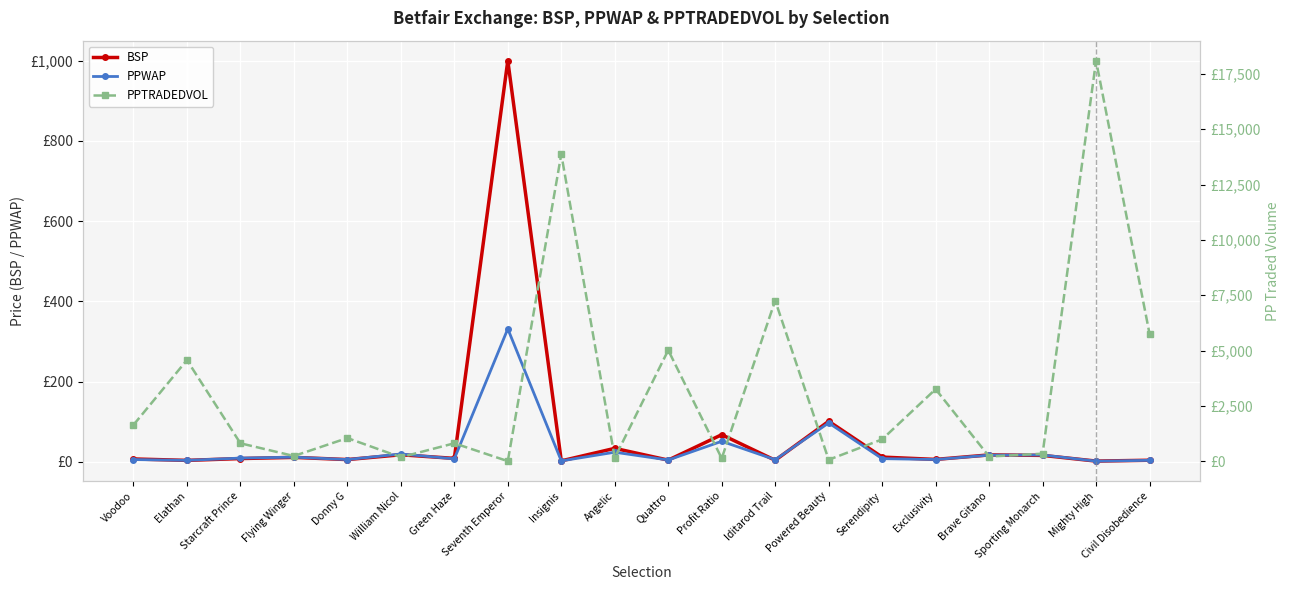

Where do PPWAP and PPTRADEDVOL first cross each other?

Green Haze and Seventh Emperor